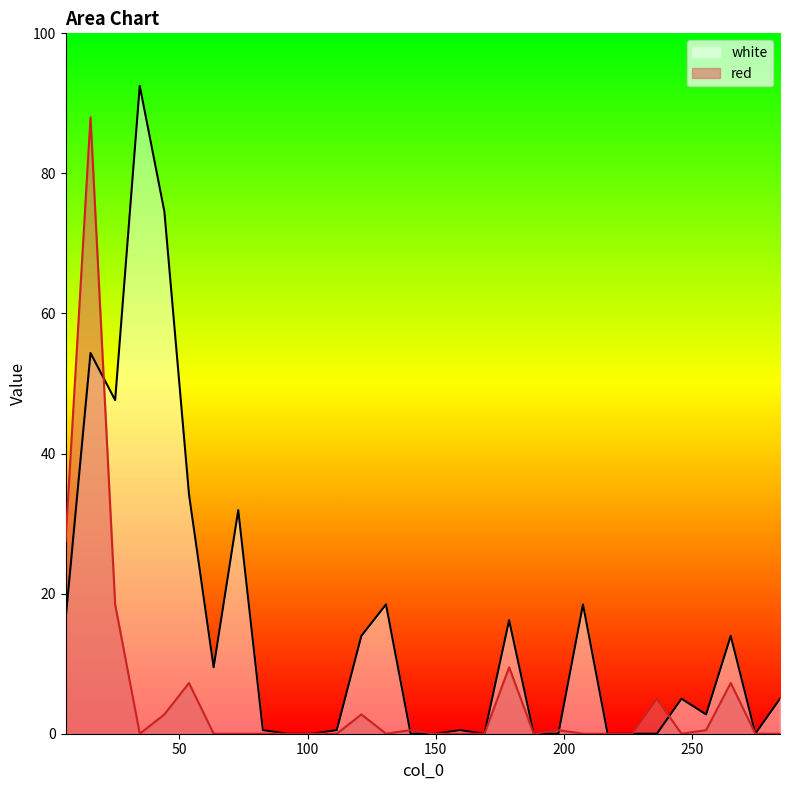

What is the spread (max minus min) of values at 245.8?

5.0